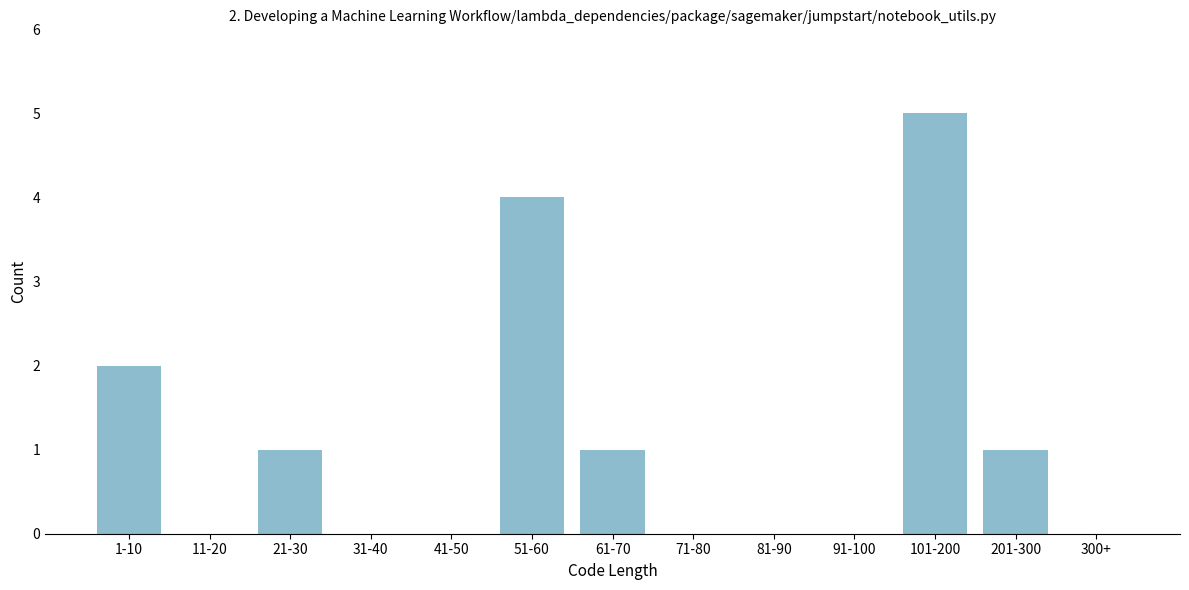

Reading left to right, what are all the values shown in this chart?

1-10=2	11-20=0	21-30=1	31-40=0	41-50=0	51-60=4	61-70=1	71-80=0	81-90=0	91-100=0	101-200=5	201-300=1	300+=0